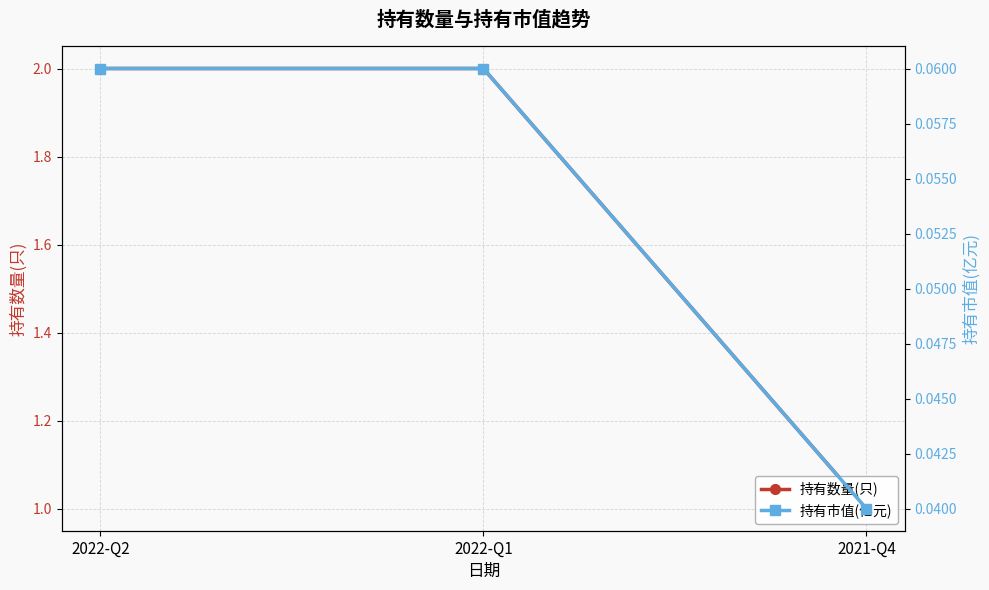

The value of 持有数量(只) at 2022-Q1 is 2.0. True or false?

True